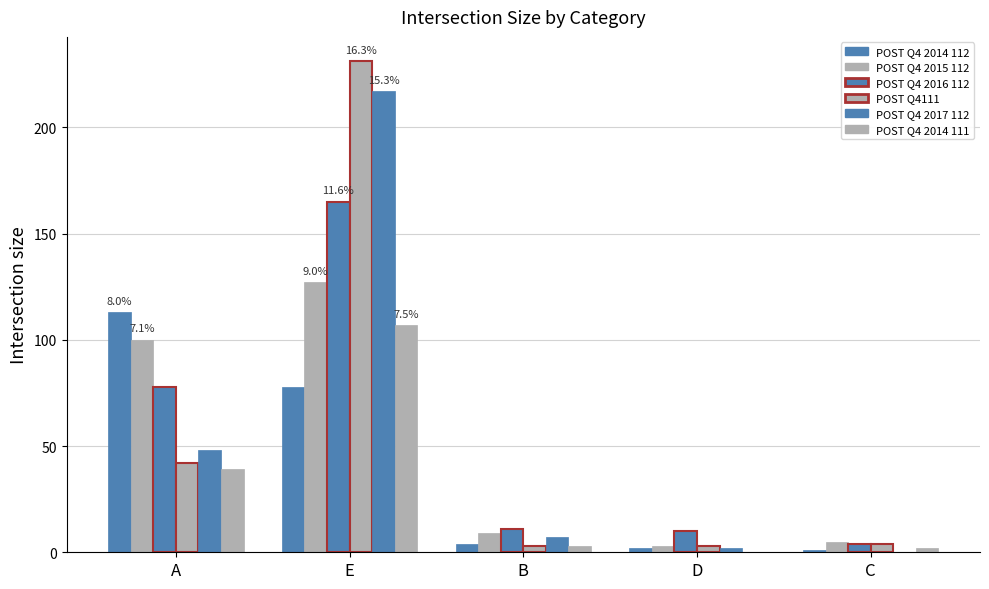

How many distinct data groups are displayed?

6